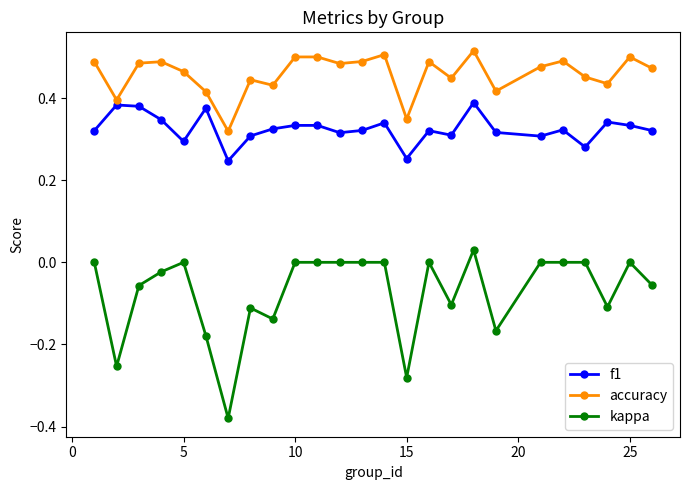

Rank the series by their average value, from lowest to highest.

kappa, f1, accuracy